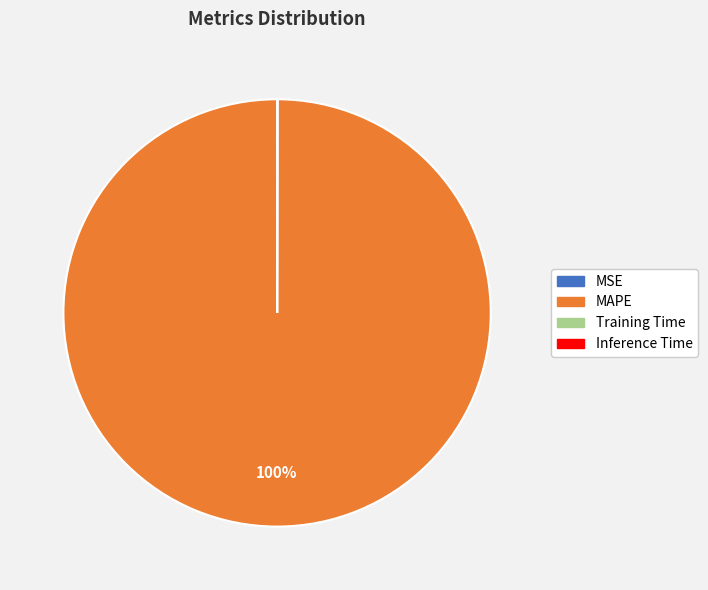

To the nearest percent, what portion does MAPE represent?

100%